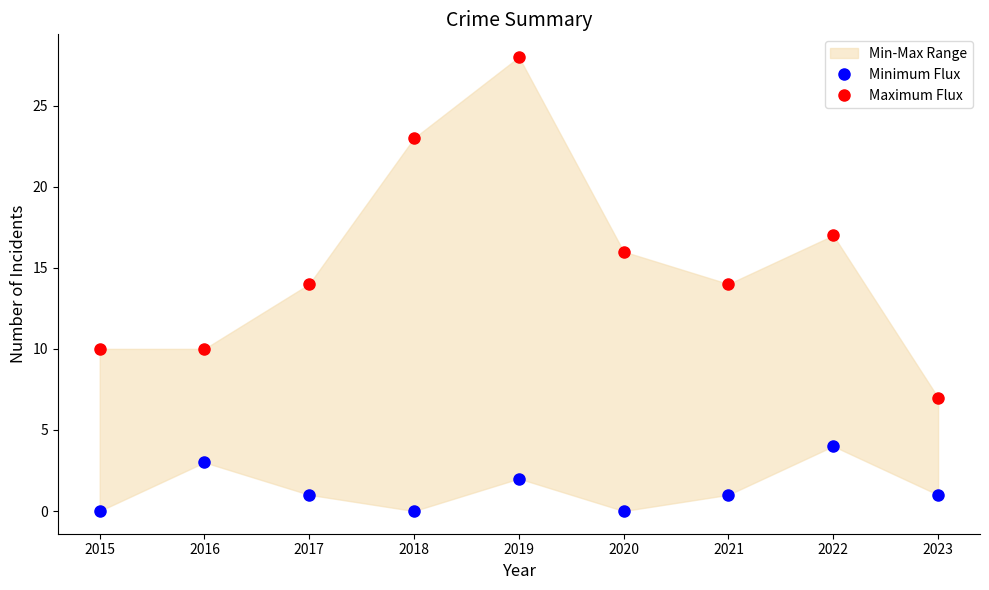

Rank the categories by Minimum Flux value from highest to lowest.

2022, 2016, 2019, 2017, 2021, 2023, 2015, 2018, 2020